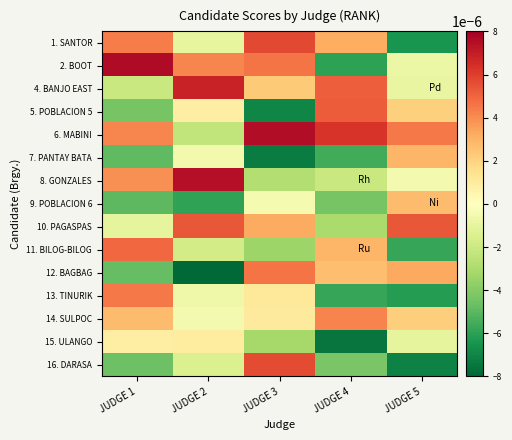

At which category is the sum across all series the highest?

JUDGE 3